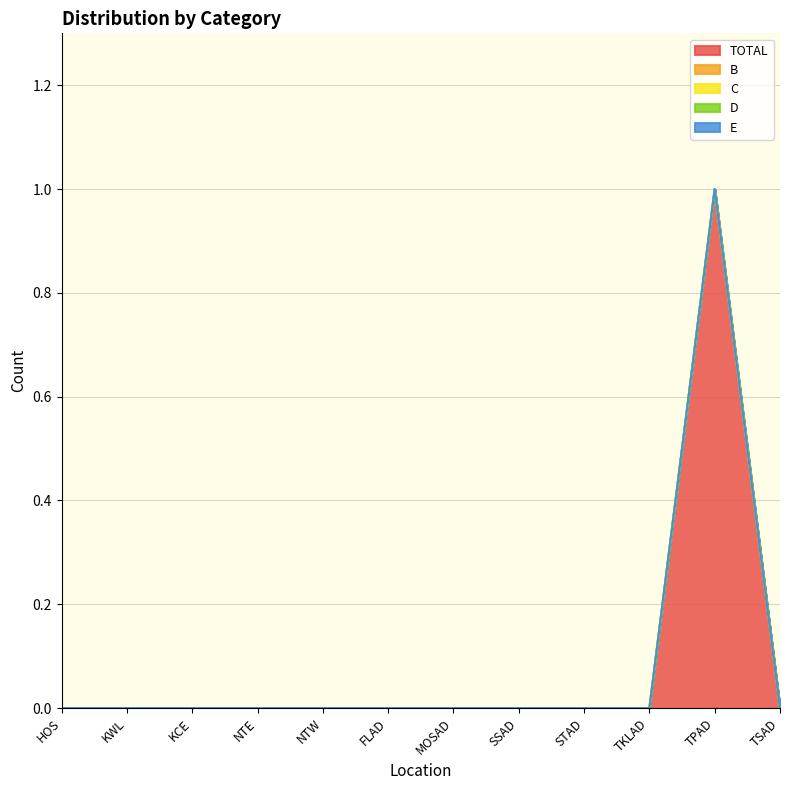

What are all the series names shown in the legend?

TOTAL, B, C, D, E